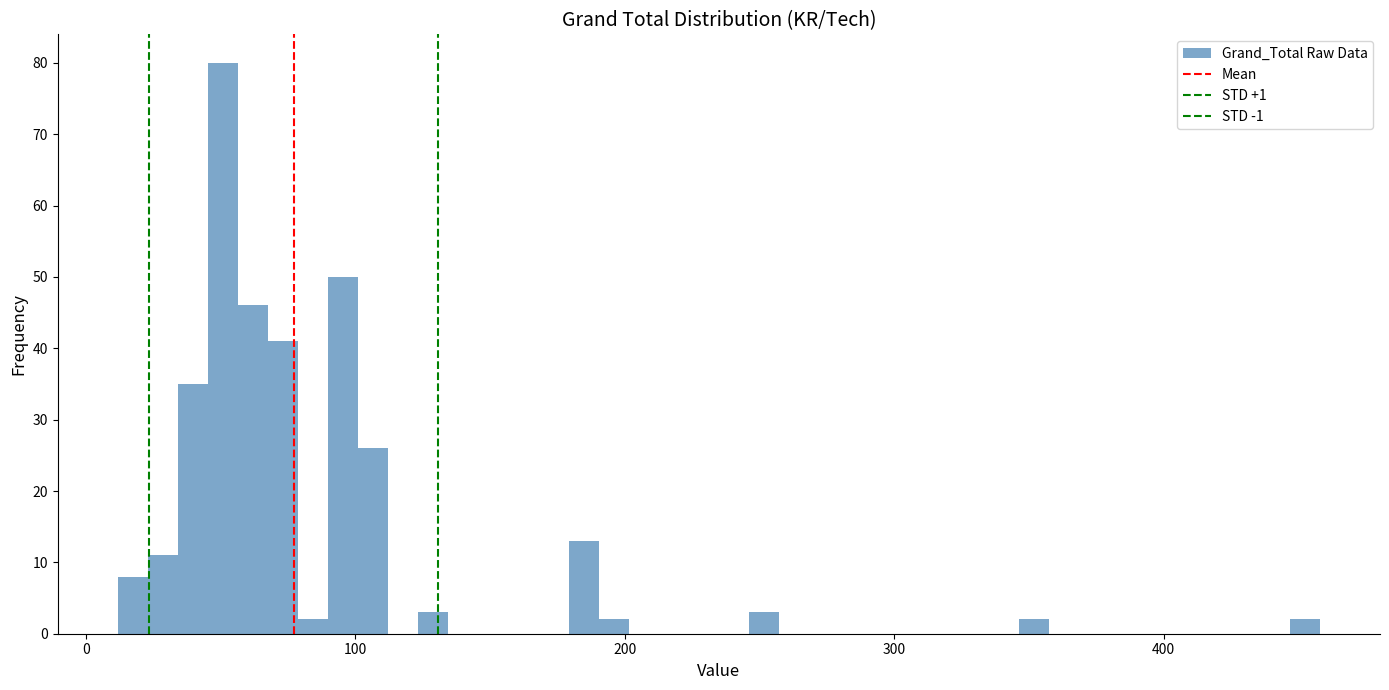

Around what value on the x-axis is the tallest bar? Give the approximate position of its centre, as read against the axis.

50